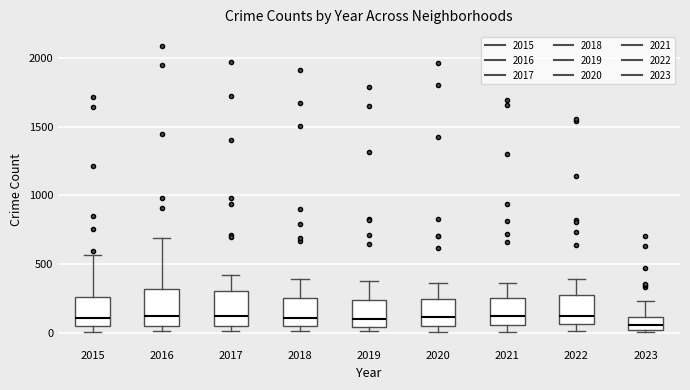

Where does the upper whisker of the box at x = 2018 end on the y-axis? The values are not printed on the chart, so give them approximately, as read against the axis.

400